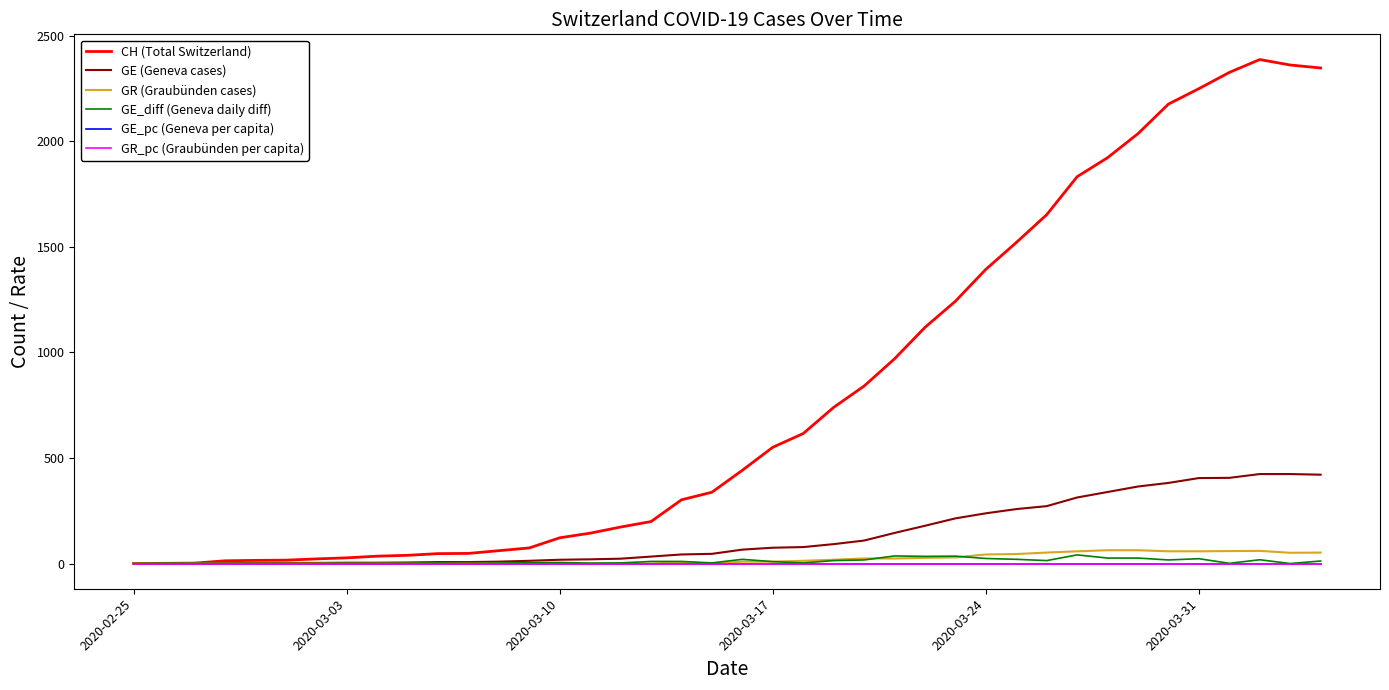

Which series has the largest total across all categories?

CH (Total Switzerland)